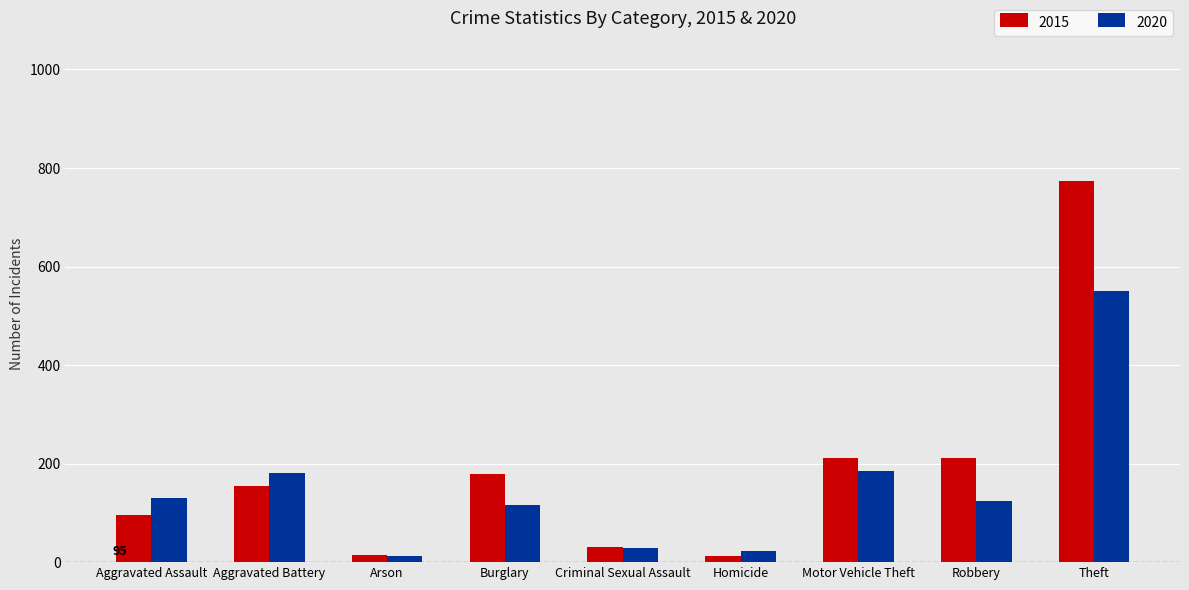

Which series has the largest range (max minus min)?

2015